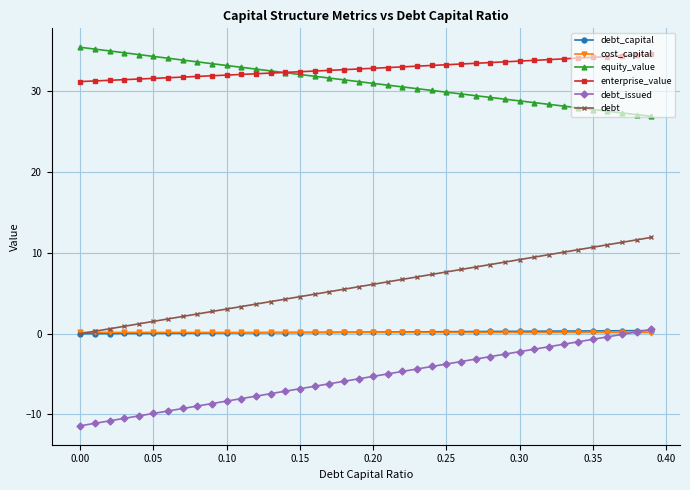

What is the minimum value shown in the chart?

-11.4